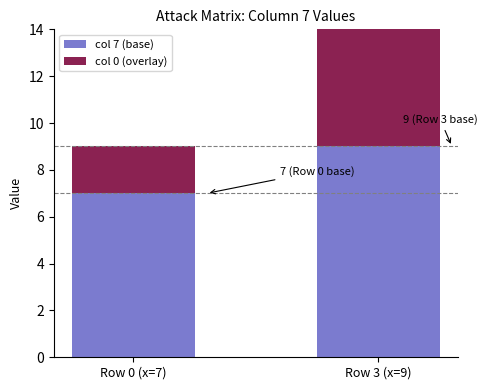

What are all the series names shown in the legend?

col 7 (base), col 0 (overlay)